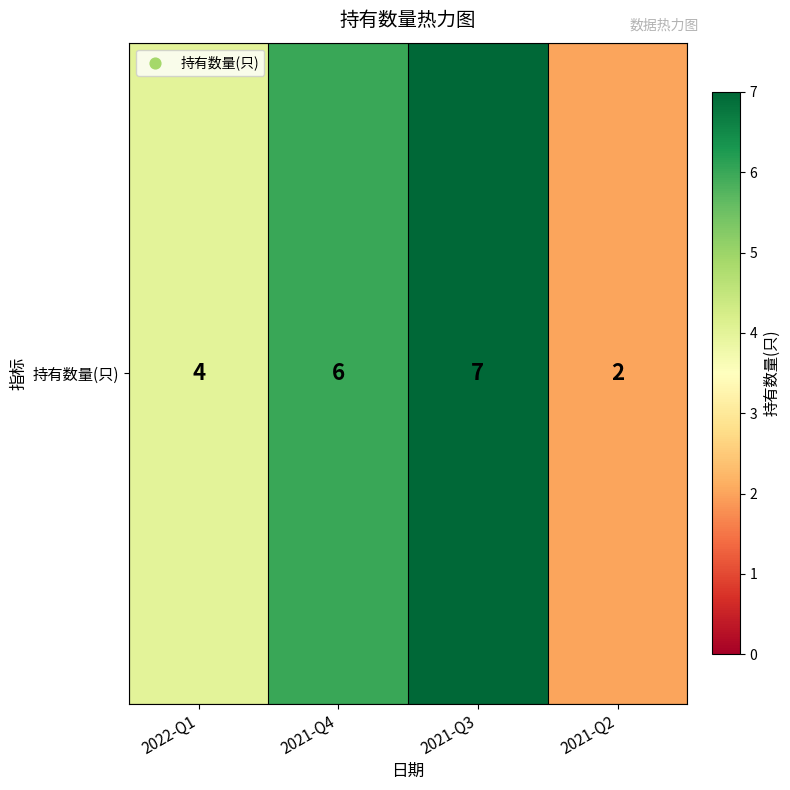

What is the greatest value displayed?

7